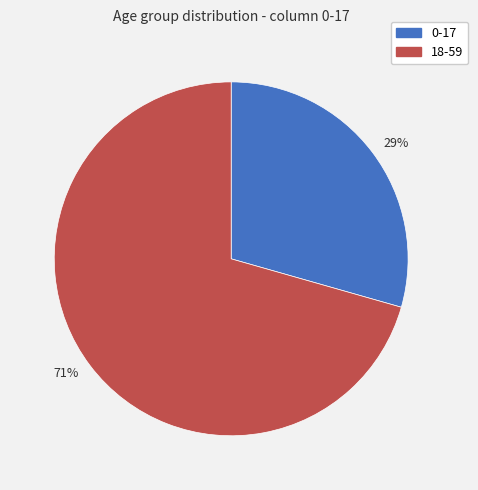

The 71% slice represents 61% of the pie. True or false?

False